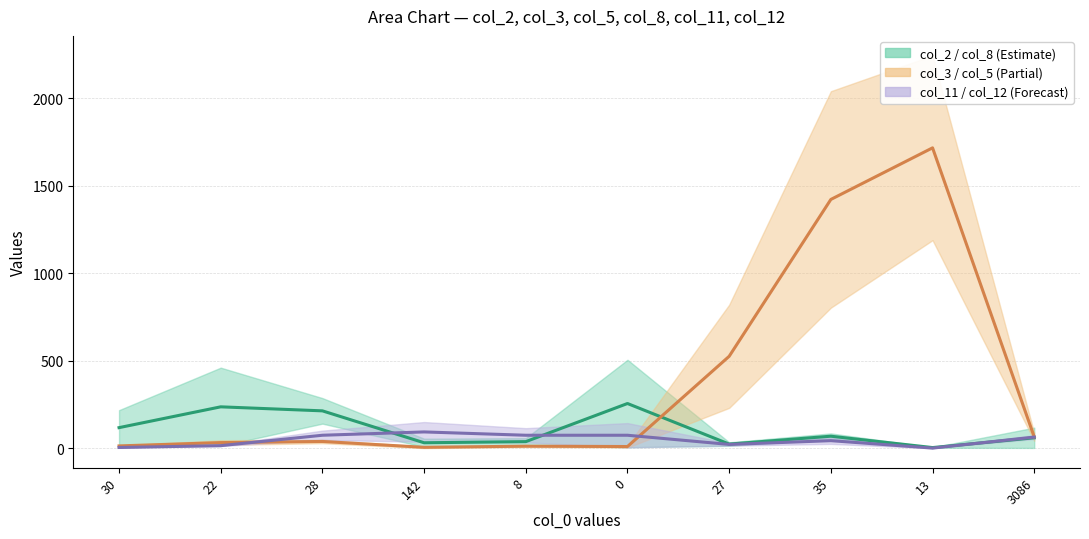

Reading left to right, what are all the values shown in this chart?

col_2 (mid): 30=117.0	22=236.0	28=213.0	142=30.5	8=37.0	0=255.0	27=23.0	35=68.0	13=3.0	3086=59.0
col_5 (mid): 30=12.5	22=31.5	28=38.0	142=4.5	8=11.0	0=9.0	27=525.0	35=1422.0	13=1717.0	3086=64.0
col_12 (mid): 30=3.5	22=14.0	28=73.5	142=92.5	8=73.5	0=73.5	27=21.0	35=42.5	13=0.0	3086=63.0